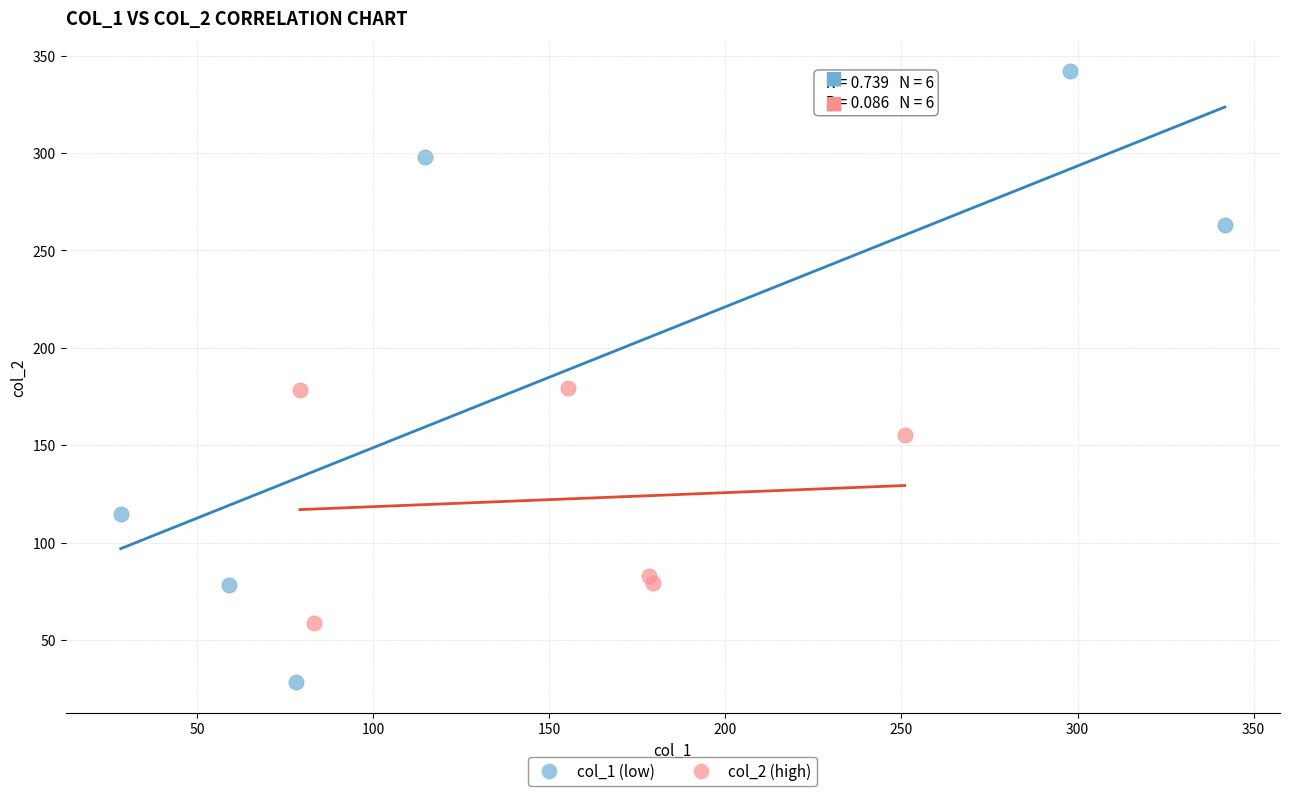

Which series reaches the minimum Y coordinate?

col_1 (low)